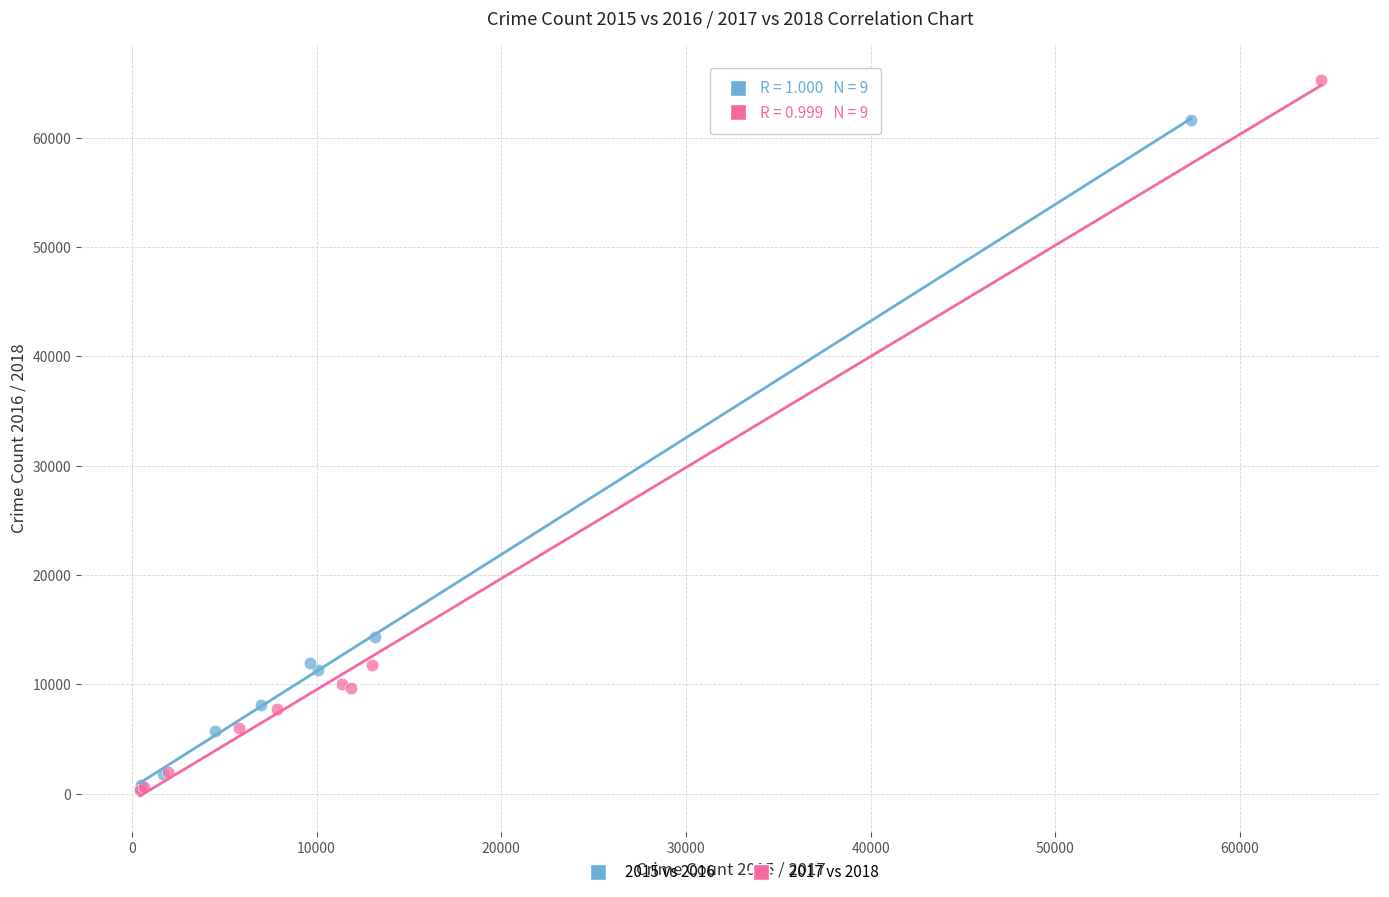

Which series has the widest spread of Y values?

2017 vs 2018